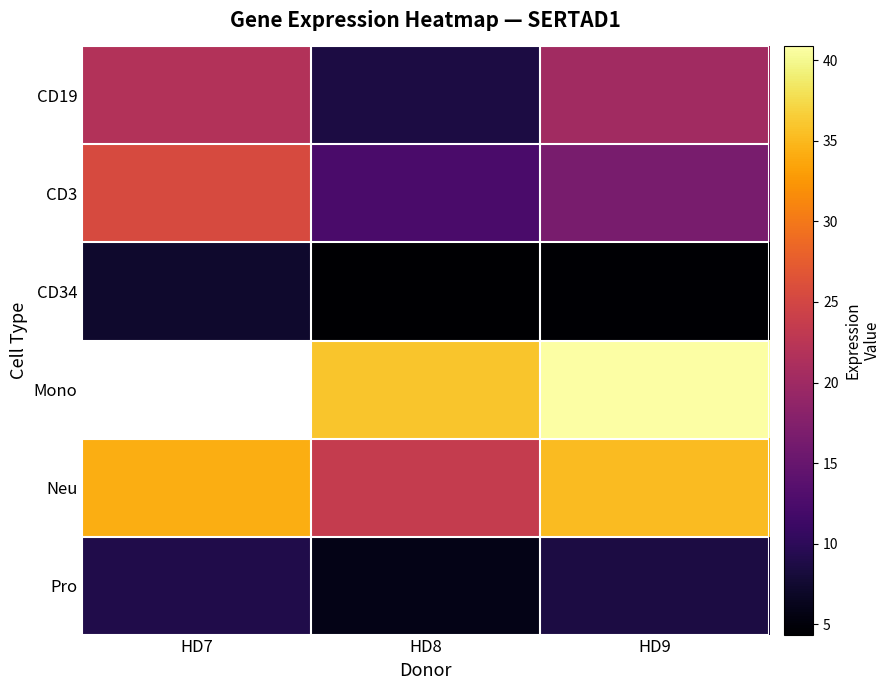

At HD9, list the series in order from smallest to largest.

CD34, Pro, CD3, CD19, Neu, Mono